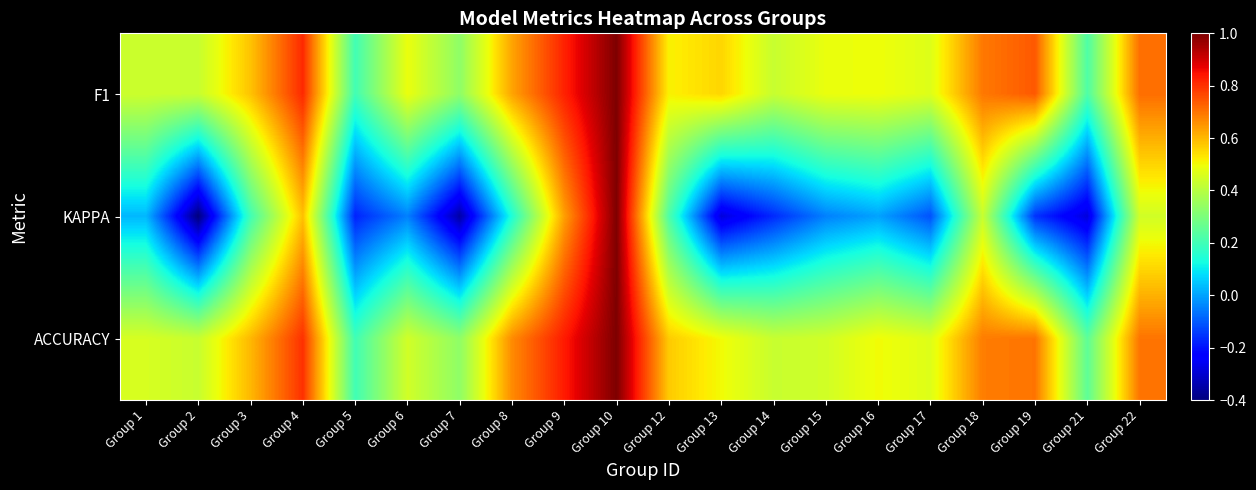

Reading left to right, what are all the values shown in this chart?

F1: Group 1=0.4	Group 2=0.4	Group 3=0.6	Group 4=0.8	Group 5=0.2	Group 6=0.5	Group 7=0.3	Group 8=0.6	Group 9=0.8	Group 10=1.0	Group 12=0.5	Group 13=0.6	Group 14=0.4	Group 15=0.5	Group 16=0.5	Group 17=0.5	Group 18=0.7	Group 19=0.7	Group 21=0.2	Group 22=0.7
KAPPA: Group 1=0.0	Group 2=-0.4	Group 3=0.2	Group 4=0.6	Group 5=-0.2	Group 6=-0.0	Group 7=-0.3	Group 8=0.1	Group 9=0.6	Group 10=1.0	Group 12=0.2	Group 13=-0.3	Group 14=-0.2	Group 15=-0.0	Group 16=0.0	Group 17=-0.1	Group 18=0.4	Group 19=-0.2	Group 21=-0.3	Group 22=0.4
ACCURACY: Group 1=0.5	Group 2=0.4	Group 3=0.6	Group 4=0.8	Group 5=0.2	Group 6=0.4	Group 7=0.3	Group 8=0.7	Group 9=0.8	Group 10=1.0	Group 12=0.6	Group 13=0.5	Group 14=0.4	Group 15=0.4	Group 16=0.5	Group 17=0.5	Group 18=0.7	Group 19=0.7	Group 21=0.2	Group 22=0.7